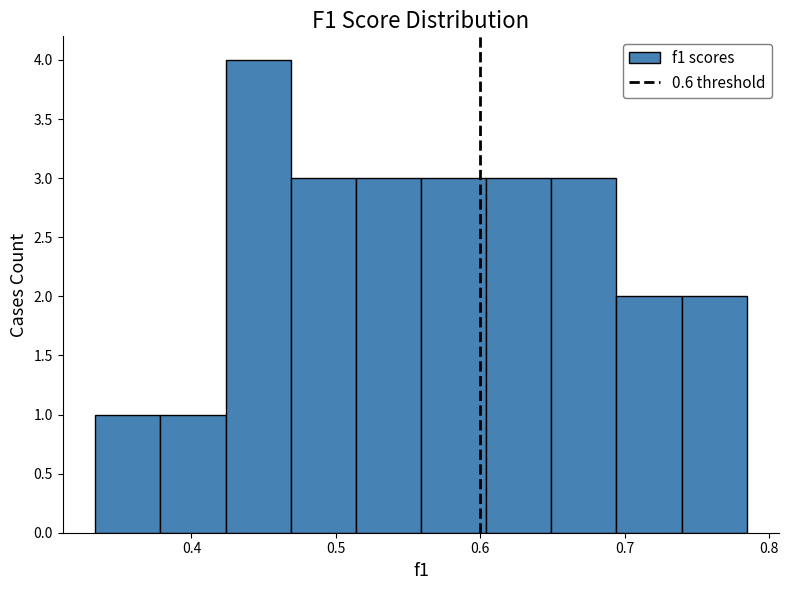

What is the height of the bar covering 0.56 to 0.60 on the x-axis? Neither the bar edges nor the heights are printed on the chart, so give them approximately, as read against the axes.

3